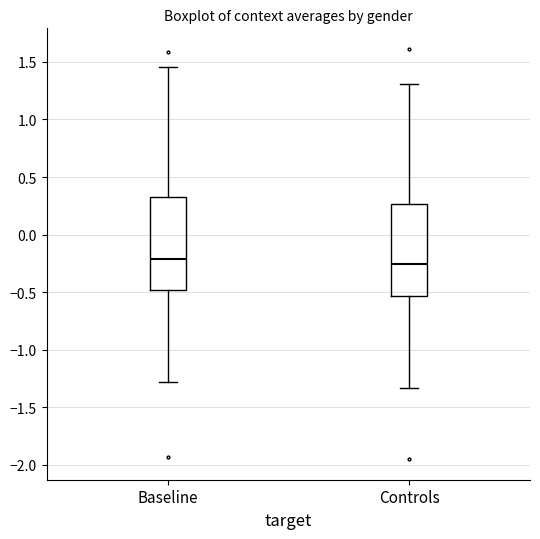

Reading left to right, read every box against the y-axis: the position of its median line, the range the box covers, and the ends of its whiskers. The values are not printed on the chart, so give them approximately, as read against the axis.

Baseline: median -0.20, box -0.50 to 0.35, whiskers -1.30 to 1.45
Controls: median -0.25, box -0.55 to 0.25, whiskers -1.35 to 1.30